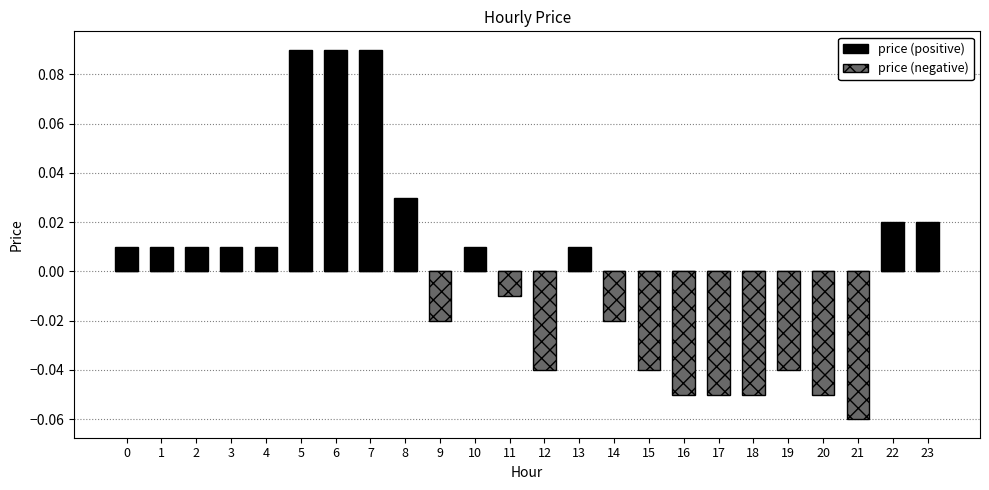

At which category does the chart reach its peak across all series?

5